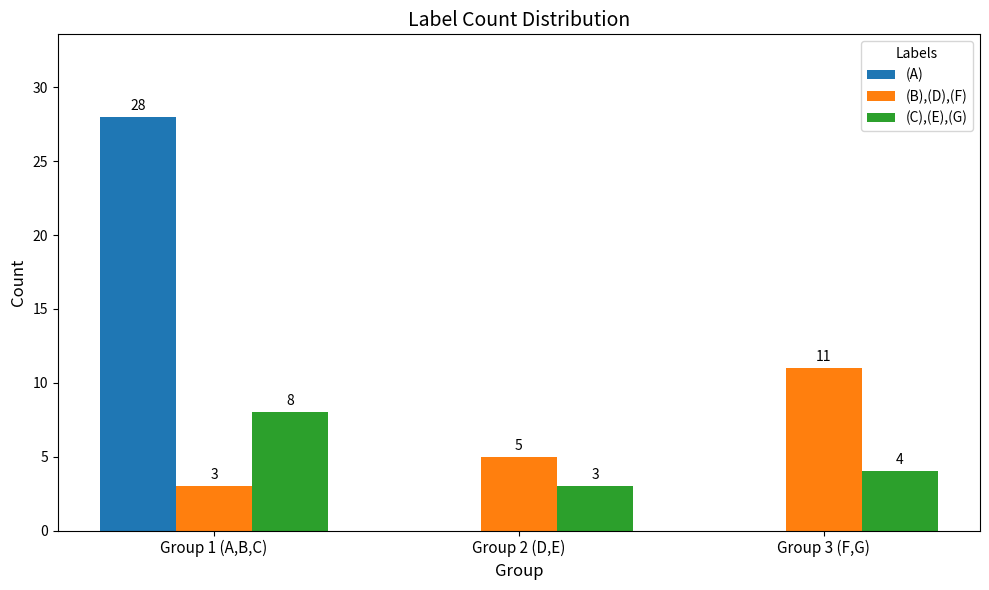

Is the value of (C),(E),(G) at Group 2 (D,E) greater than the value of (B),(D),(F) at Group 2 (D,E)?

No